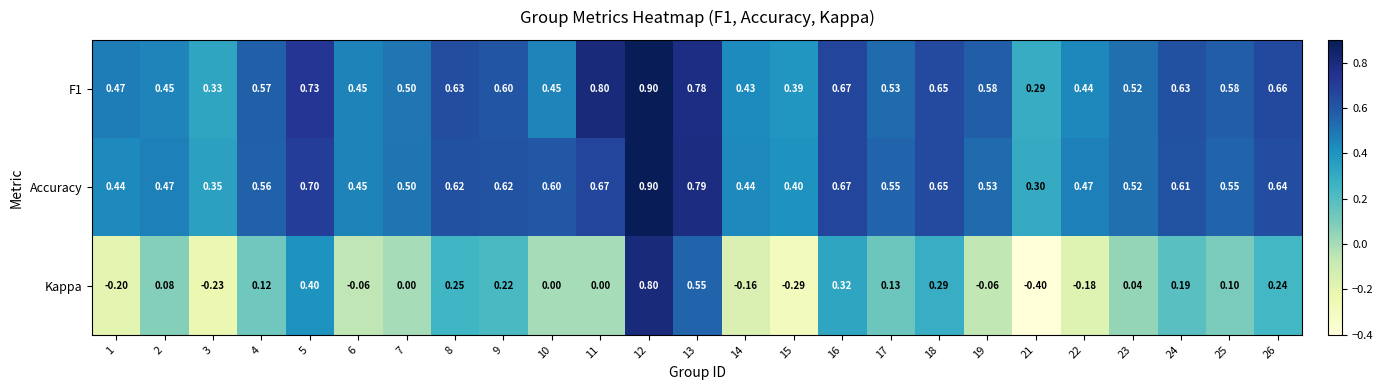

Is the value of Kappa at 16 greater than the value of F1 at 7?

No